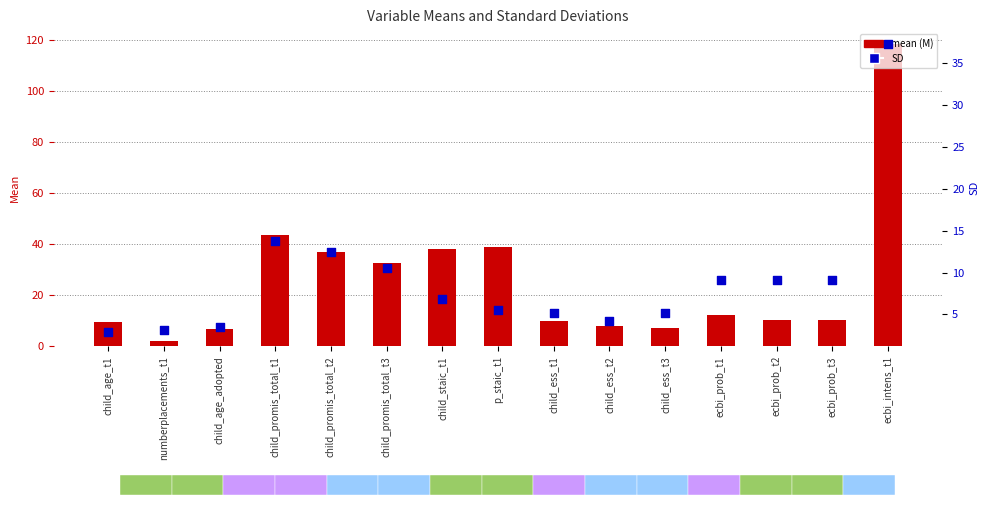

At how many categories does at least one series exceed 42?

2